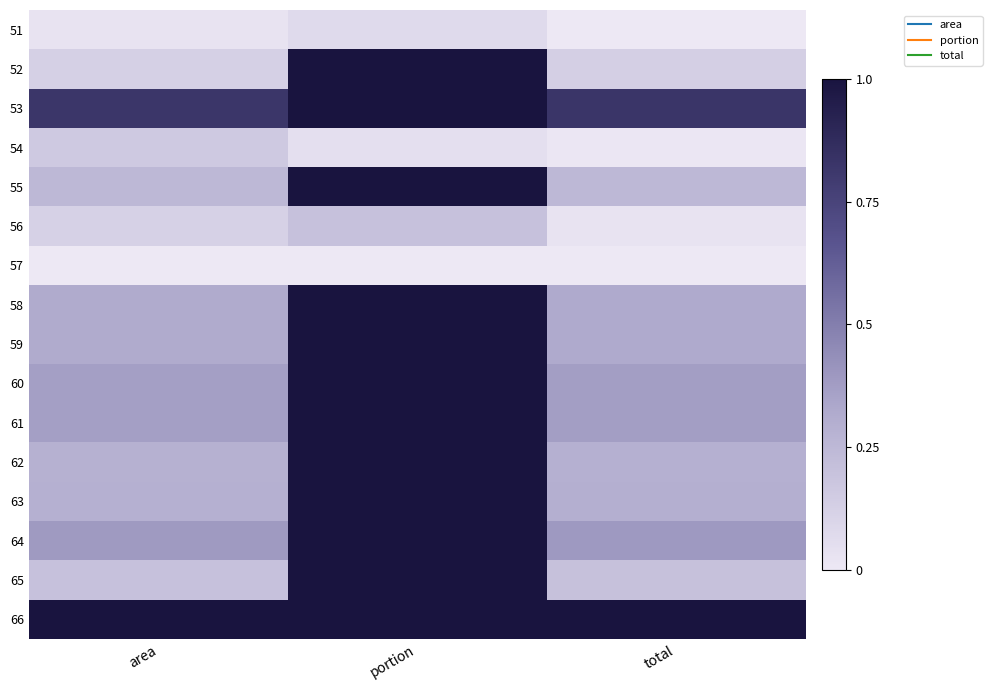

Between portion and total, which is larger?

portion